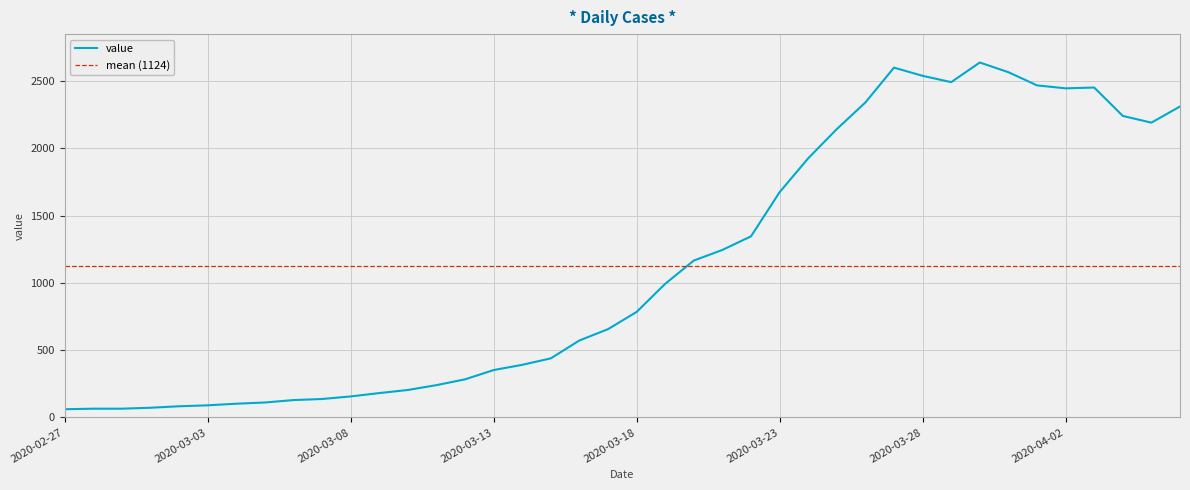

Reading left to right, list all the values displayed in this chart.

61	65	65	72	83	90	102	111	129	137	156	181	204	240	283	352	391	439	572	656	784	993	1166	1245	1346	1674	1926	2143	2341	2600	2539	2492	2638	2566	2468	2446	2452	2241	2191	2311